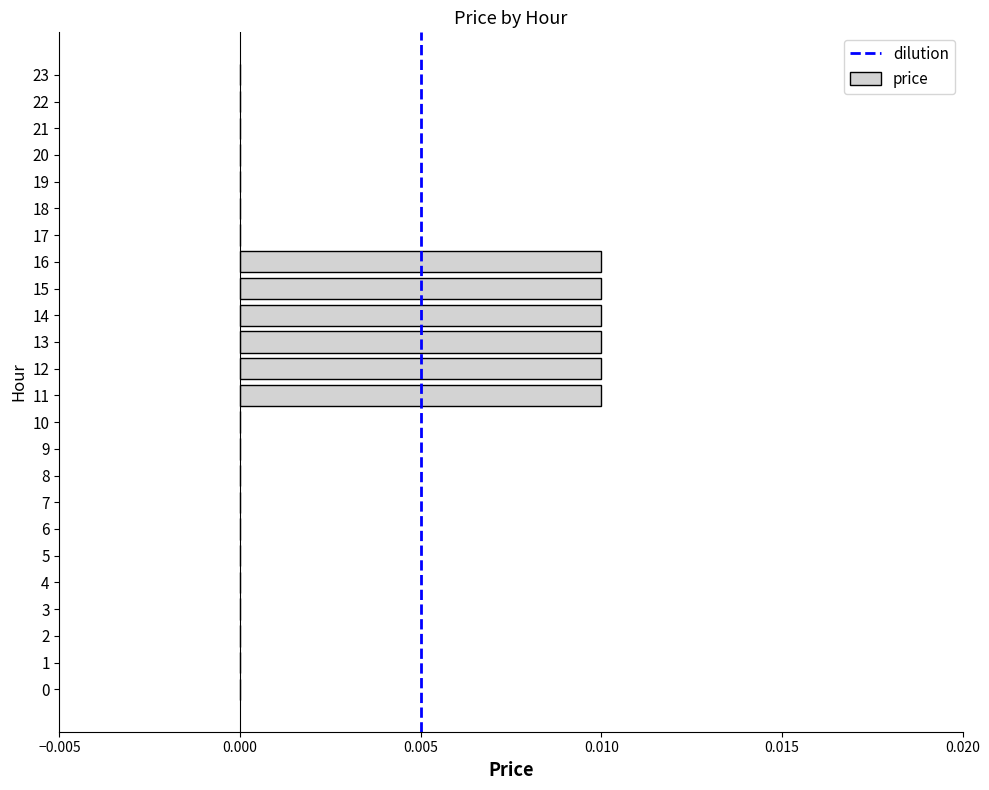

Between 14 and 17, which is larger?

14